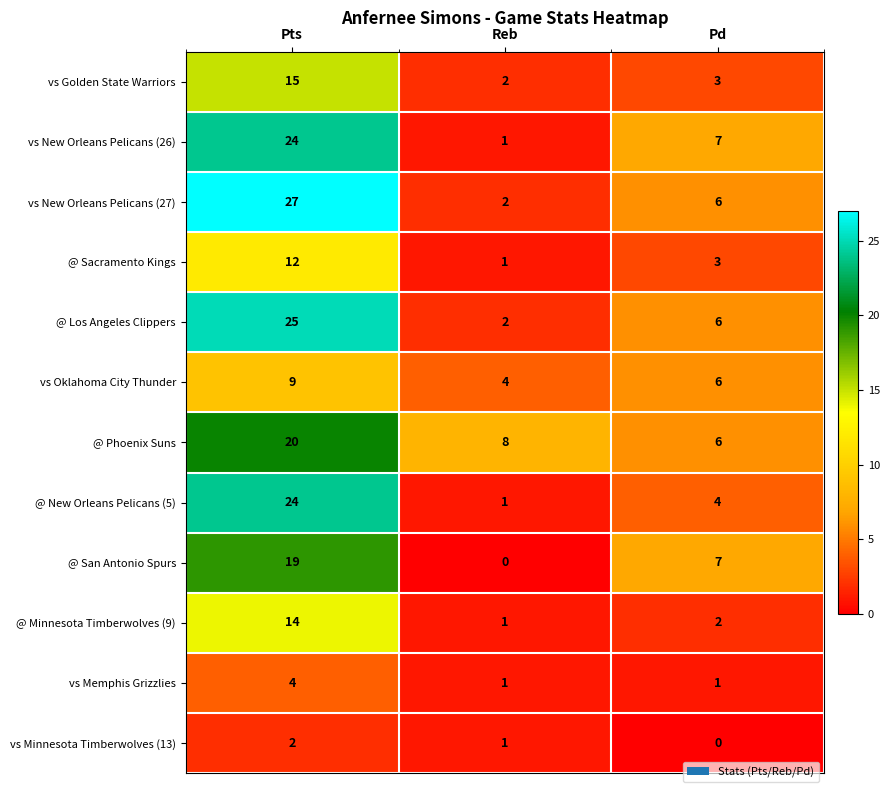

True or false: @ Sacramento Kings has a value of 5 at Pd.

False